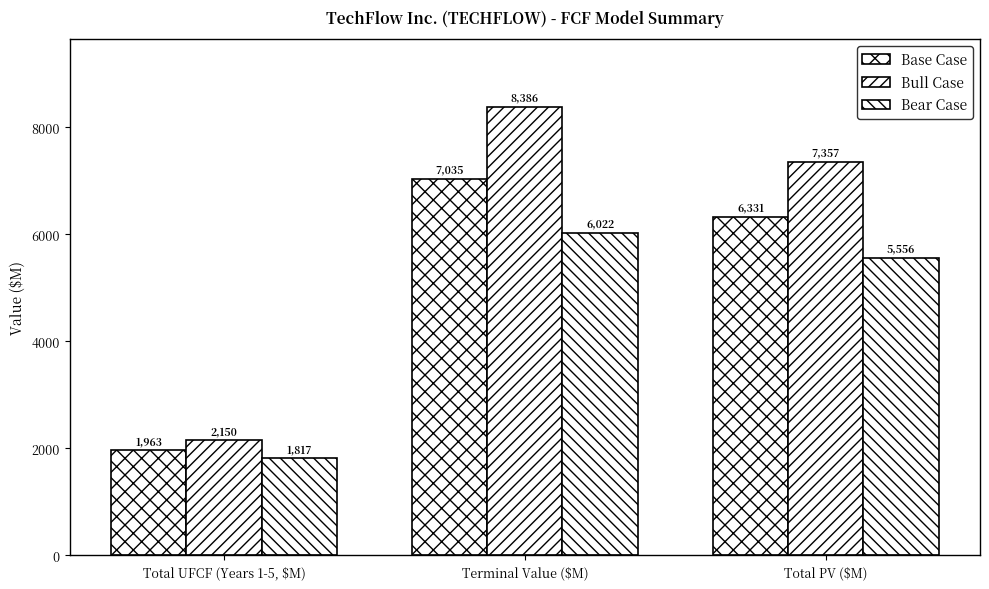

Does the chart contain any negative values?

No